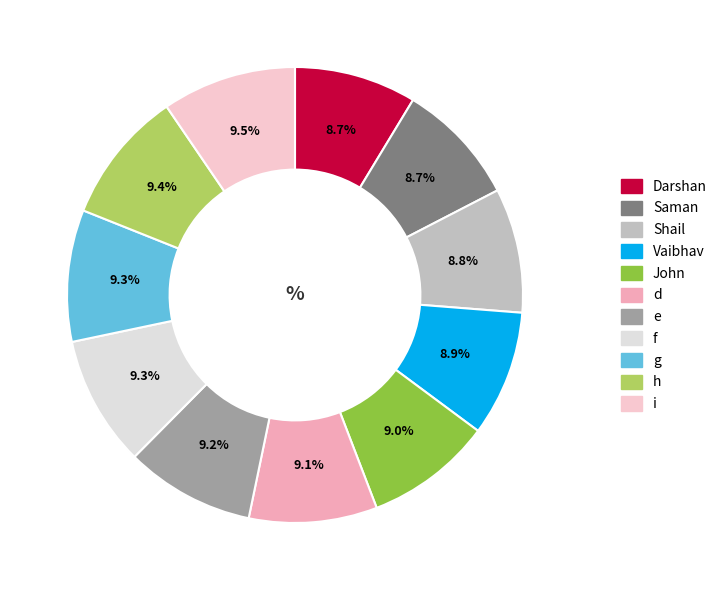

To the nearest percent, what portion does h represent?

9%